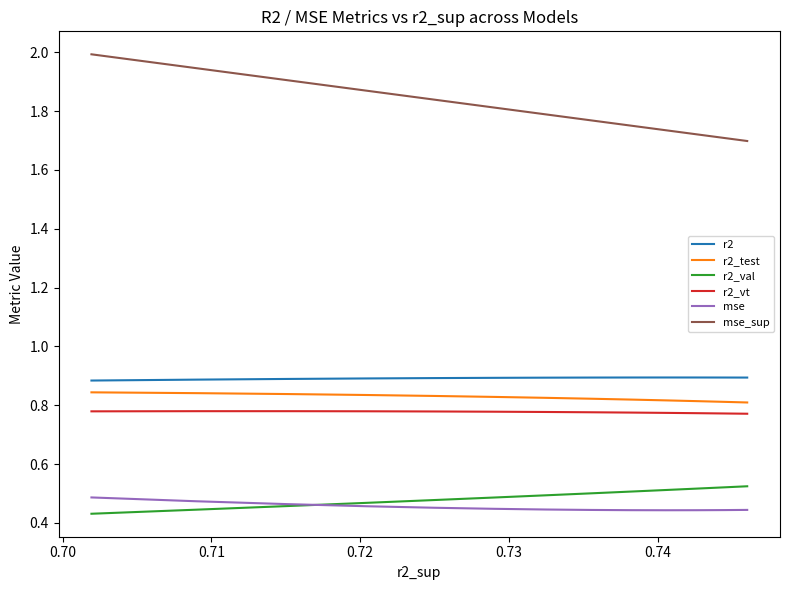

What is the total value across all series at 0.70?

5.2